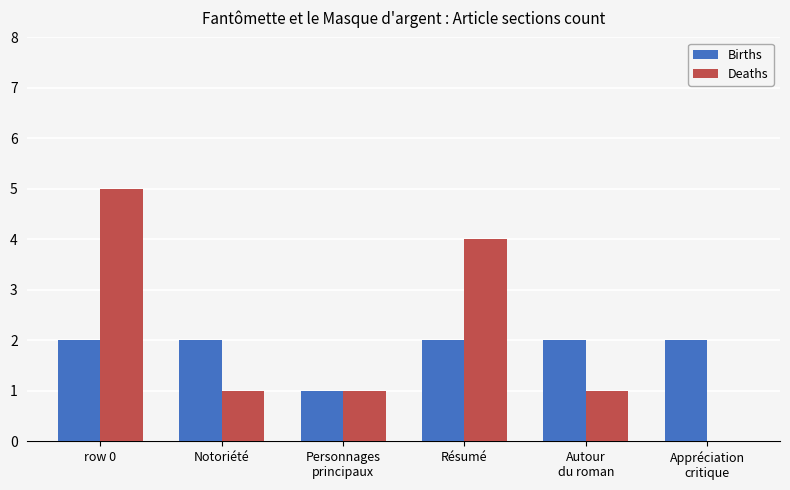

What is the highest value of the Births series?

2